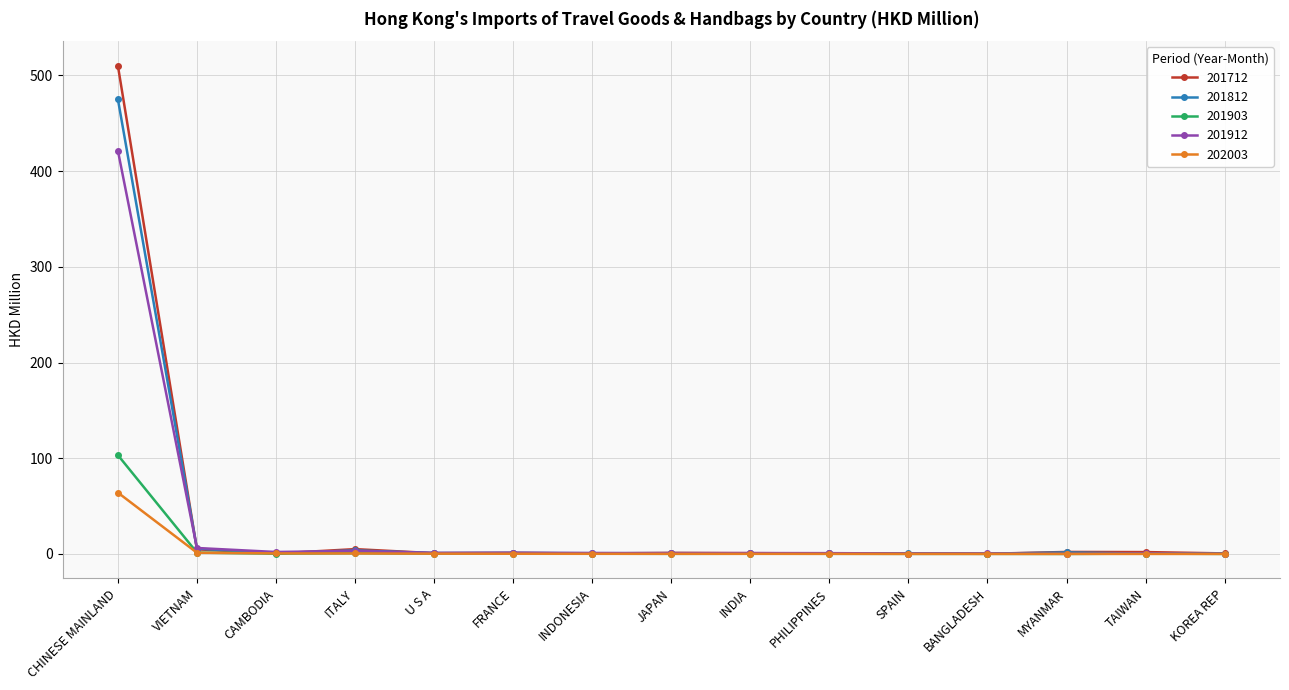

Between which two adjacent categories do 201912 and 201712 first intersect?

CHINESE MAINLAND and VIETNAM